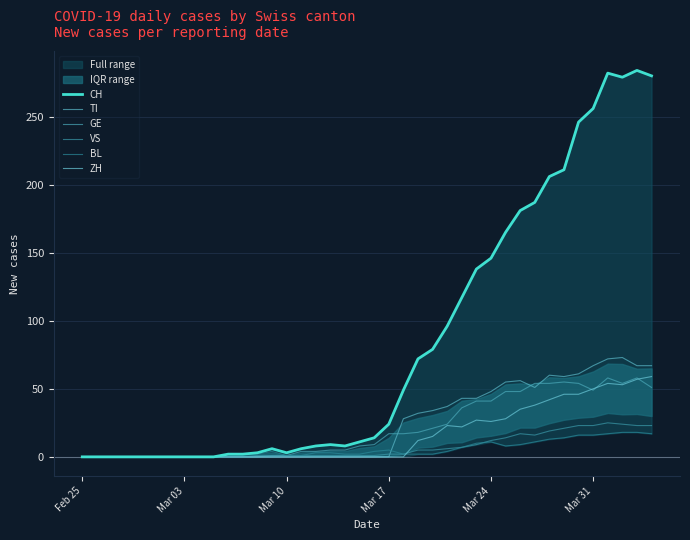

Which series has the largest range (max minus min)?

CH